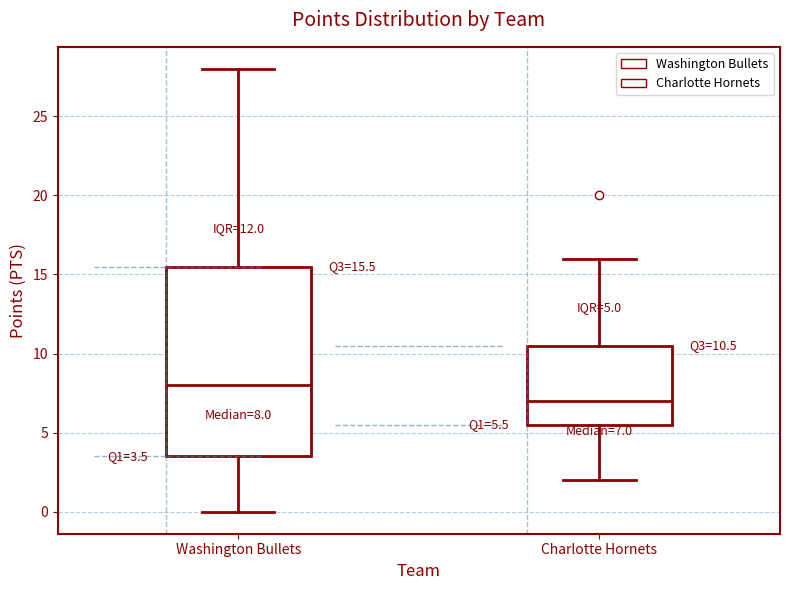

Comparing the boxes themselves (not the whiskers), which one is the tallest?

Washington Bullets